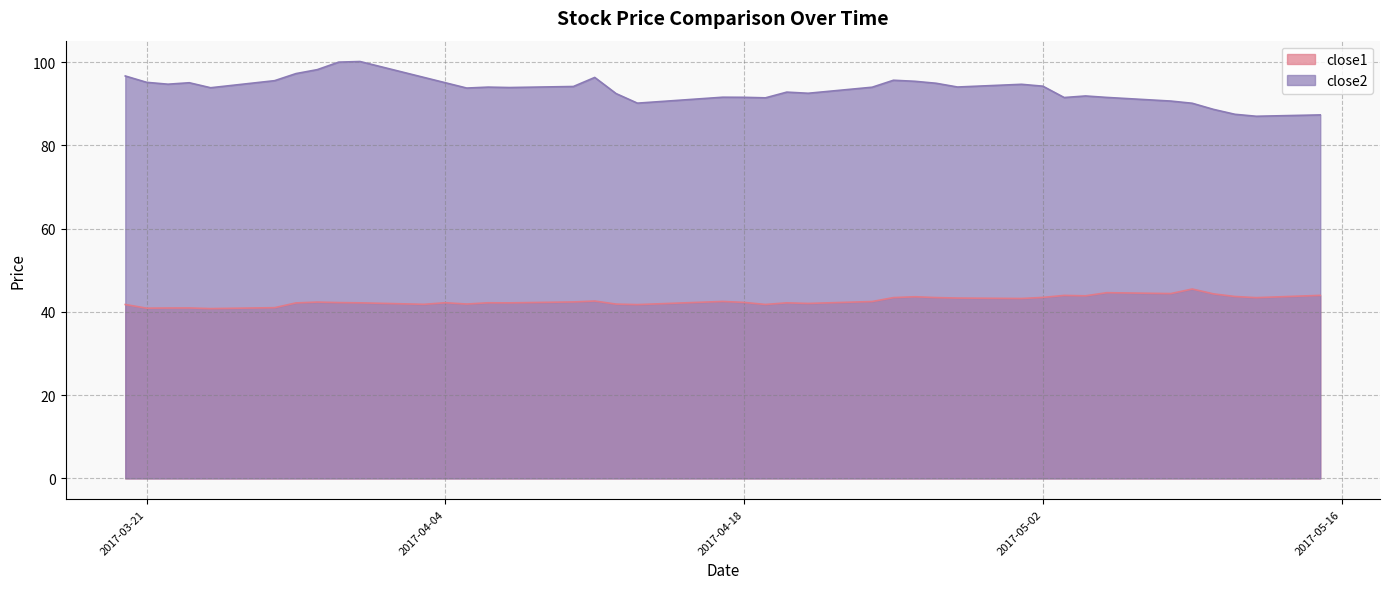

True or false: close2 and close1 intersect in this chart.

False